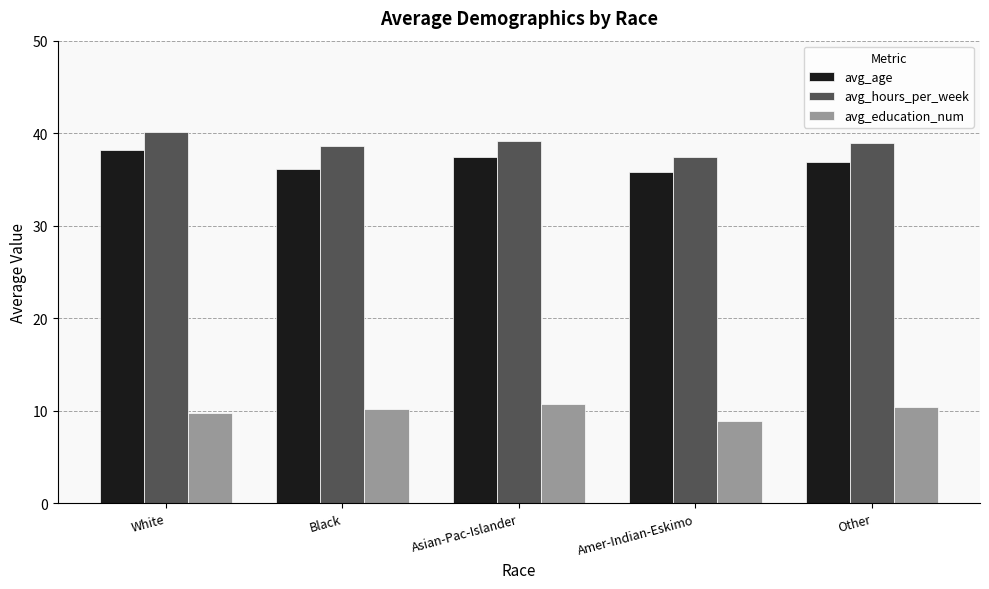

What is the value of the avg_age bar at the 3rd from the left?

37.4